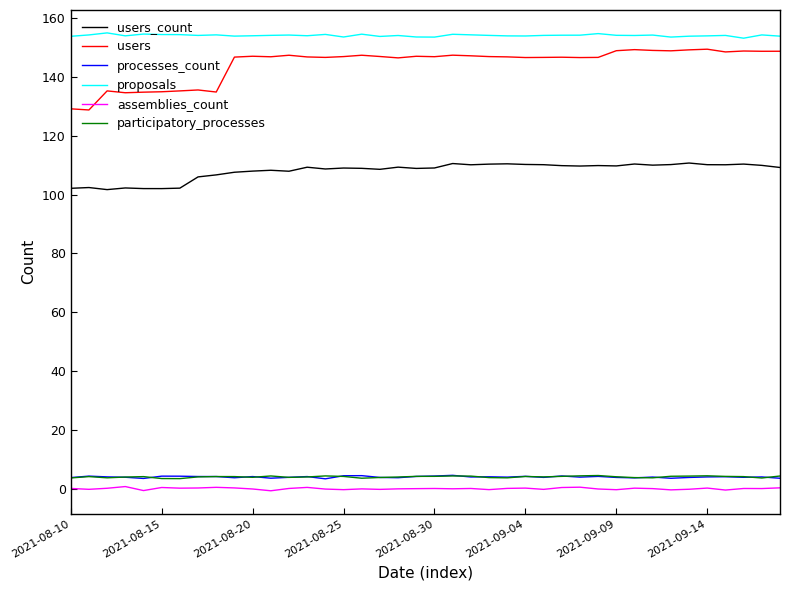

Which series has the largest total across all categories?

proposals